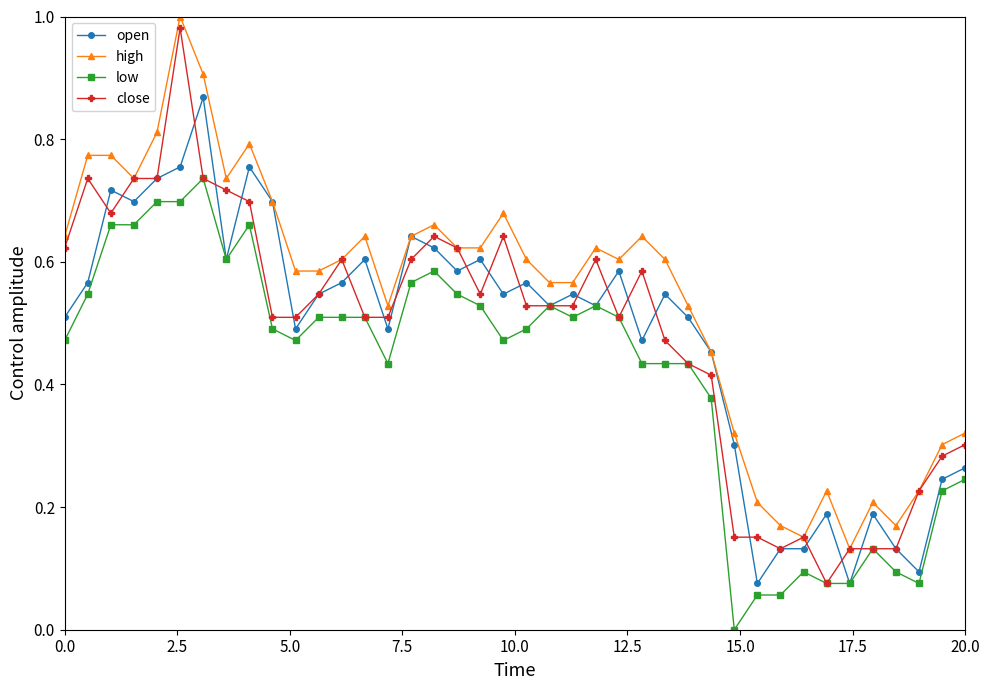

True or false: open has more than 0 interior local peaks.

True